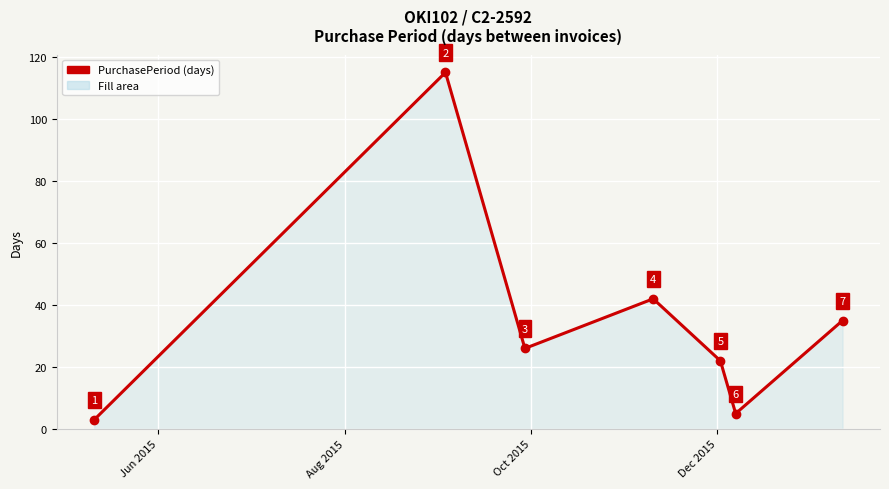

What is the greatest value displayed?

115